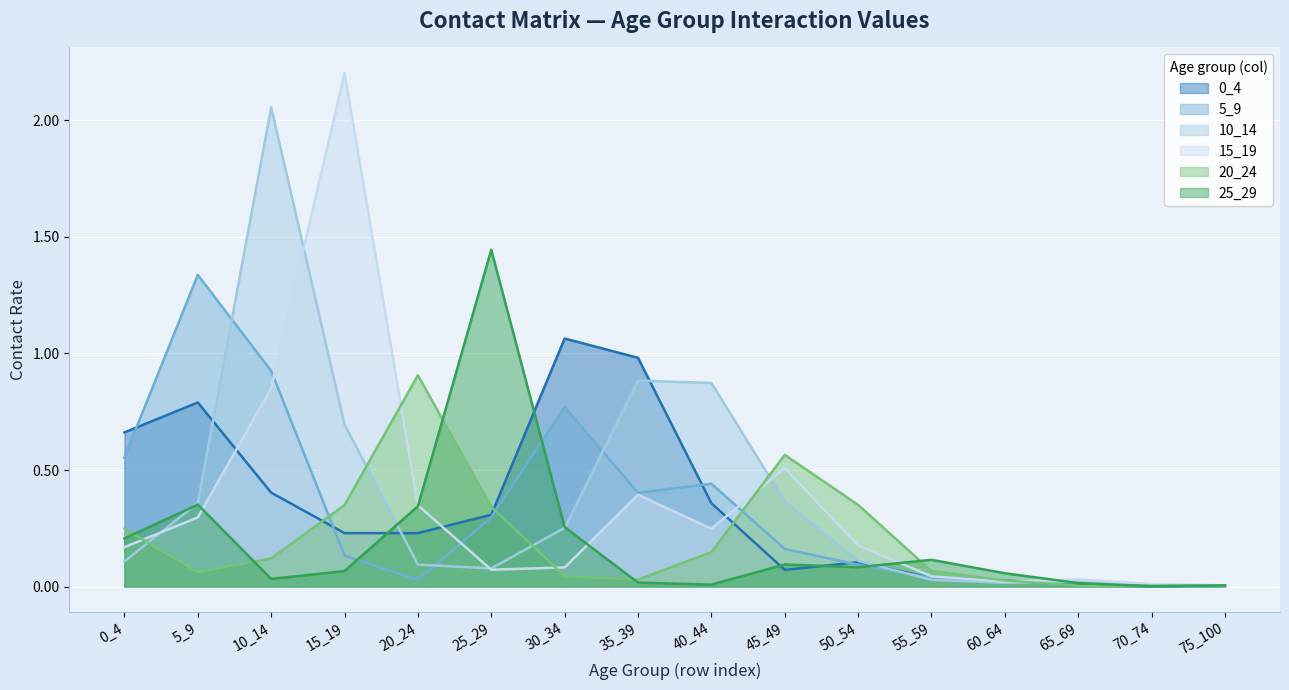

How many interior local peaks does the 20_24 series have?

2